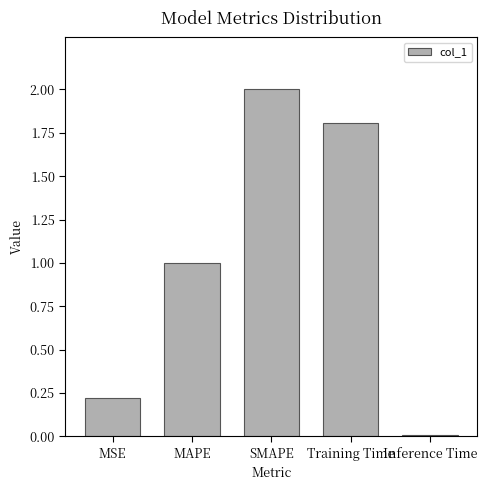

The value at SMAPE is 0.4. True or false?

False